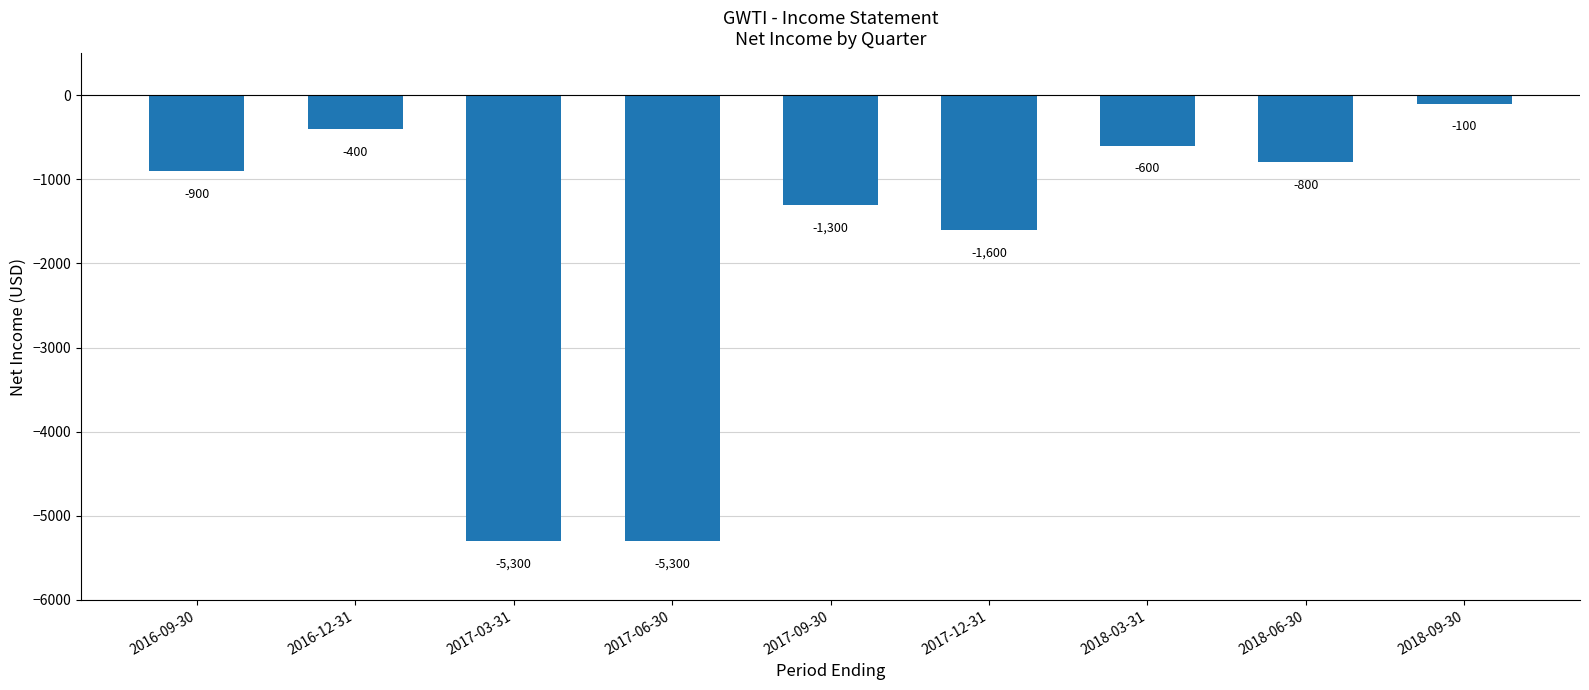

How many distinct data groups are displayed?

1